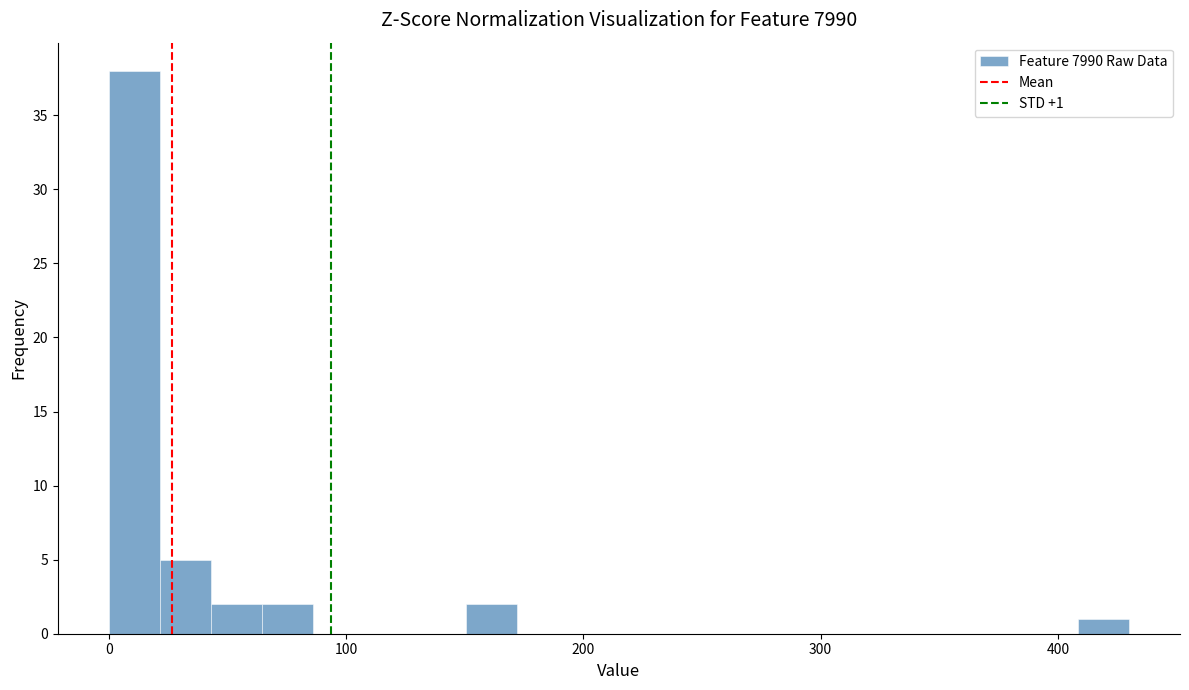

Read against the x-axis, roughly where is the centre of the tallest bar?

10